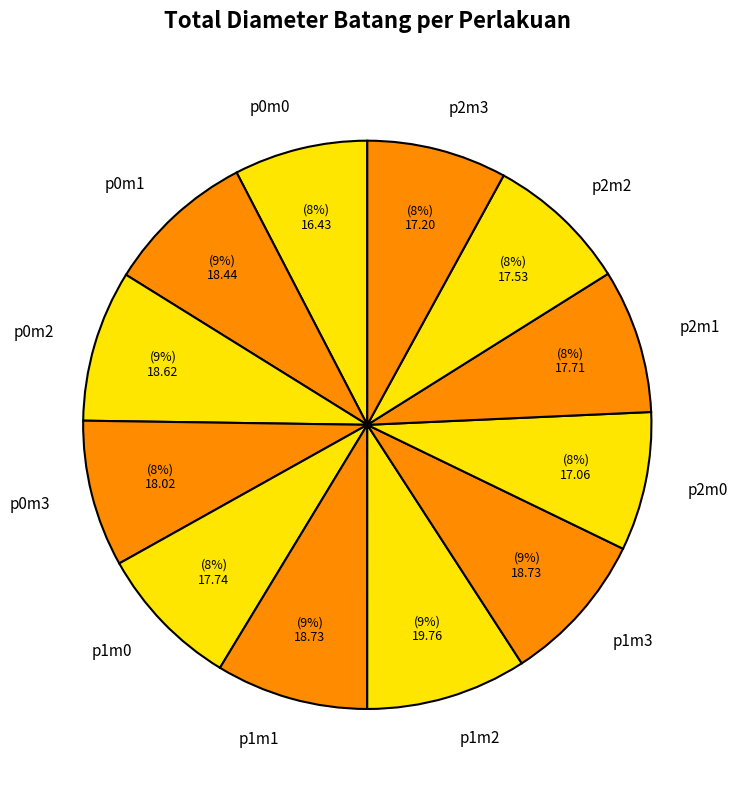

True or false: p0m2 accounts for 1% of the total.

False